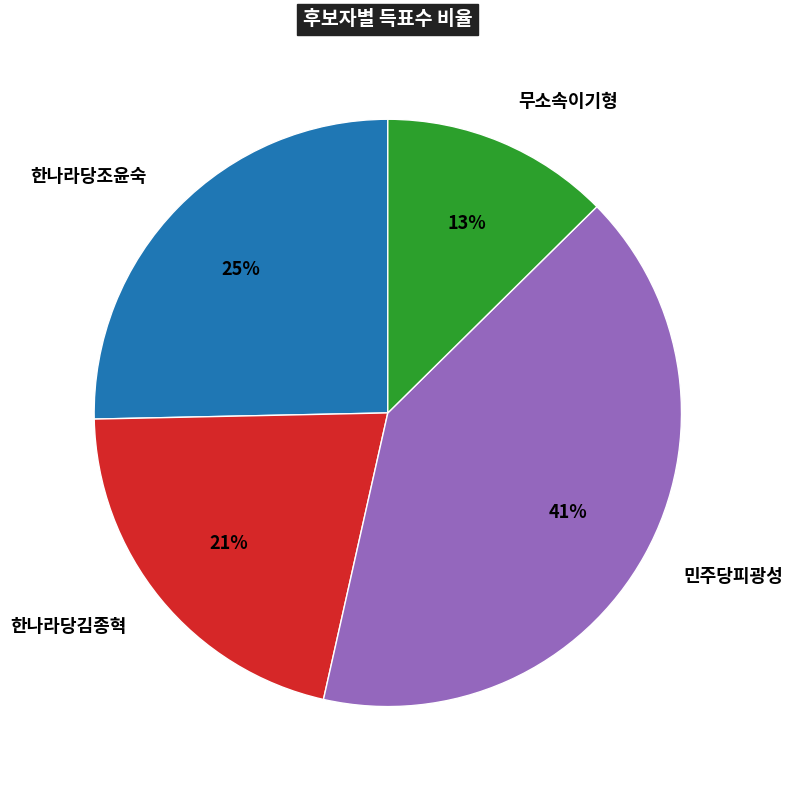

What is the smallest slice in the pie chart?

무소속이기형